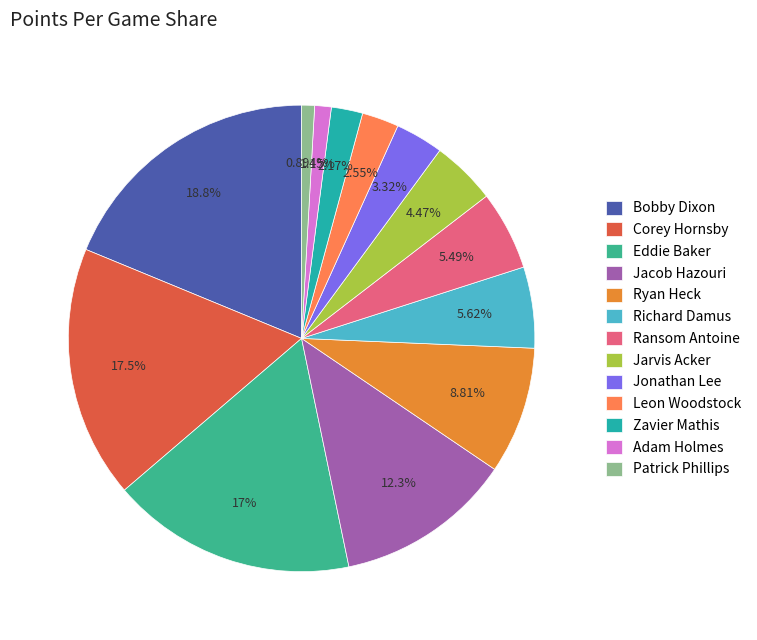

Is there any slice that represents more than half of the pie?

No